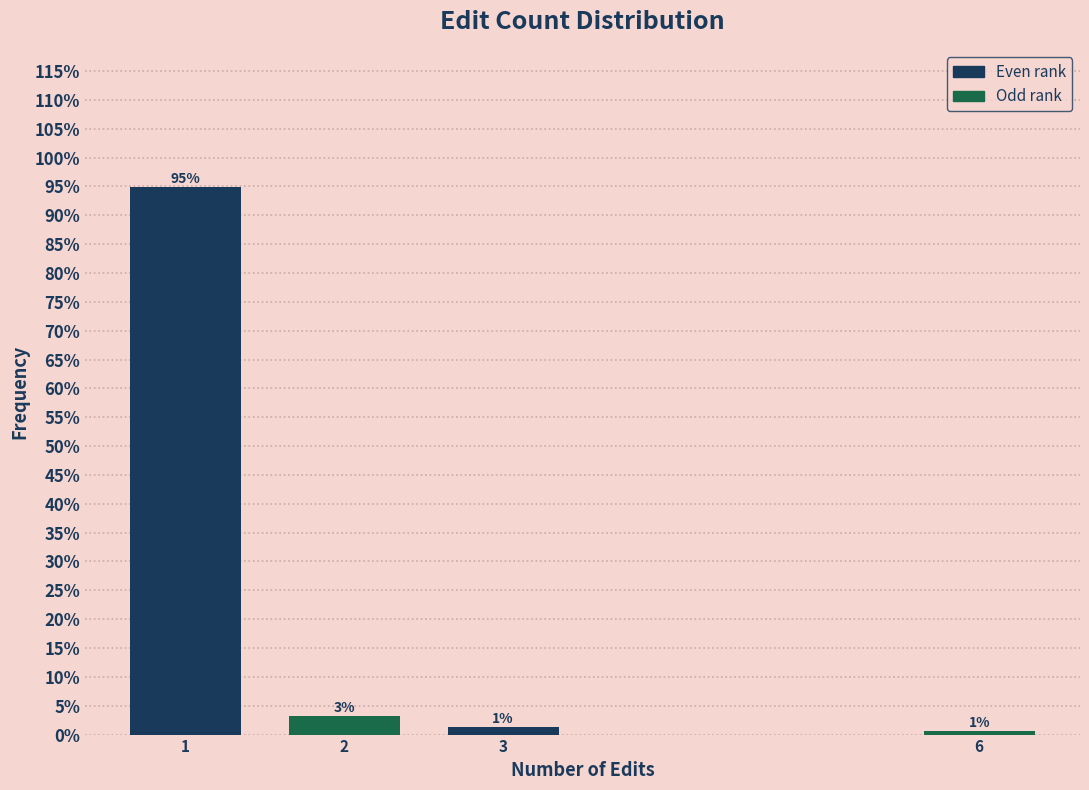

Does the chart contain any negative values?

No